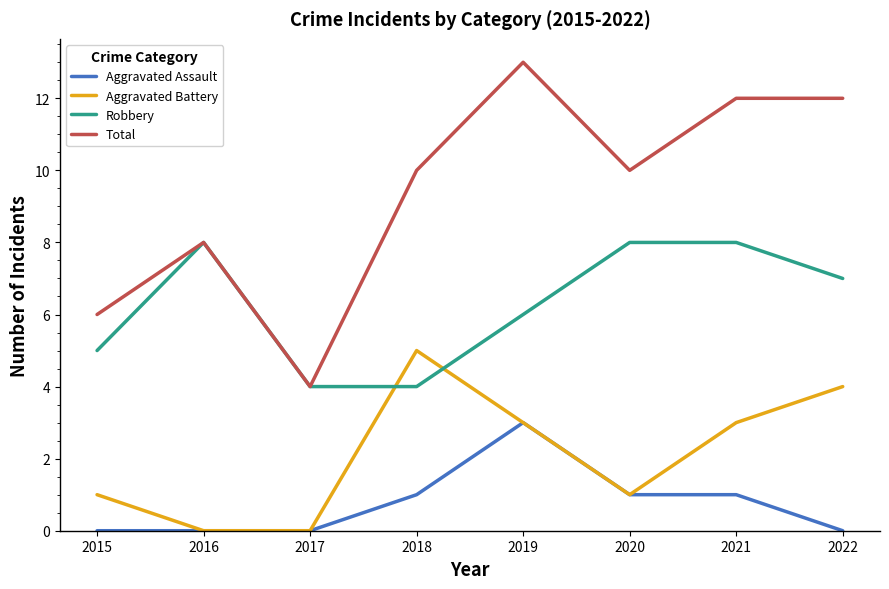

What is the maximum value shown in the chart?

13